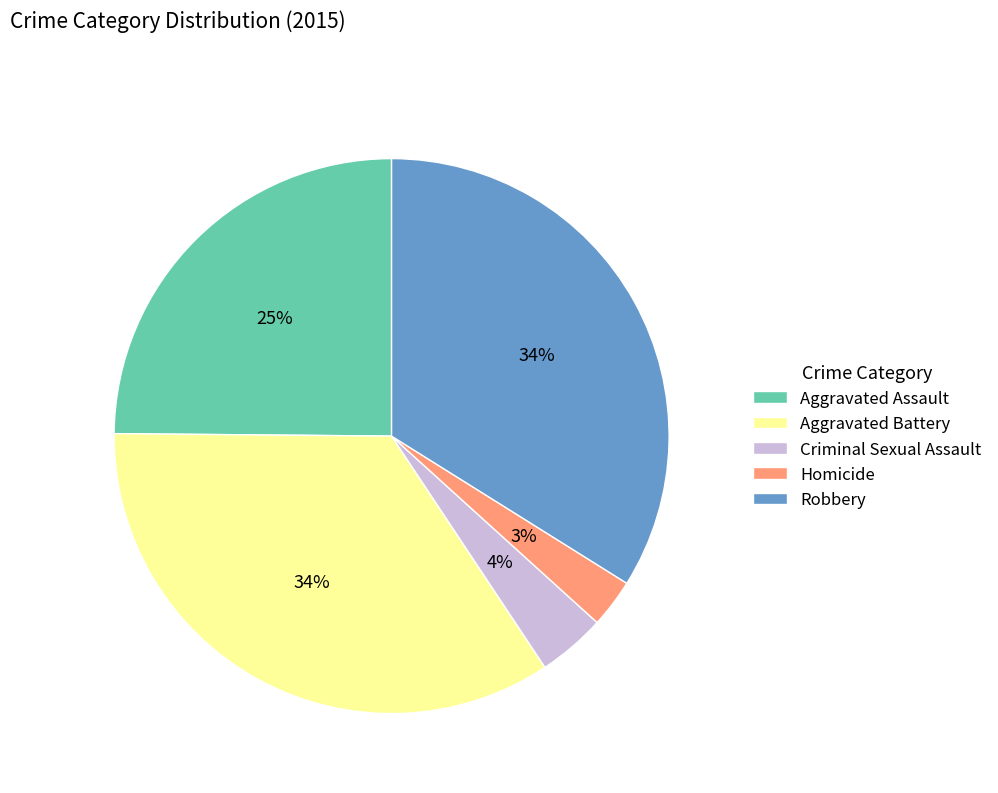

True or false: Robbery accounts for 34% of the total.

True